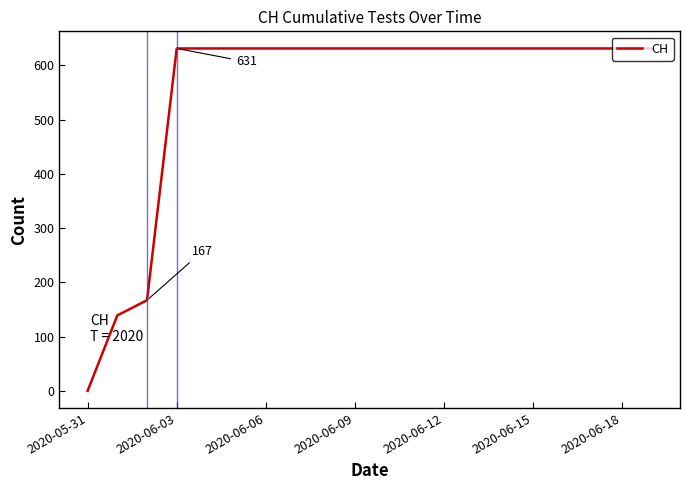

How many lines are shown in the chart?

1